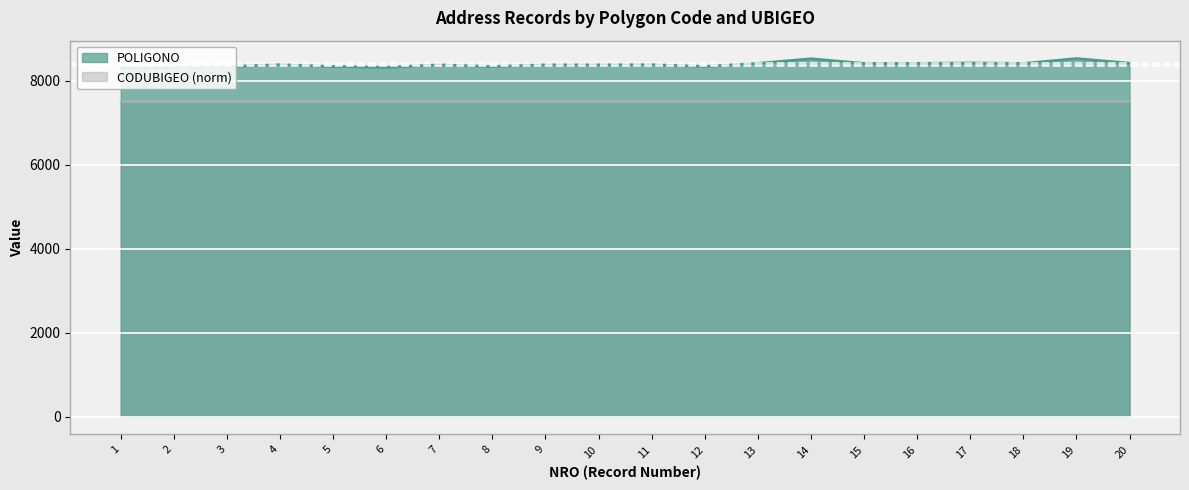

List the labels in order of POLIGONO value, smallest first.

1, 6, 2, 3, 5, 8, 12, 7, 9, 10, 11, 4, 18, 13, 15, 16, 20, 17, 14, 19